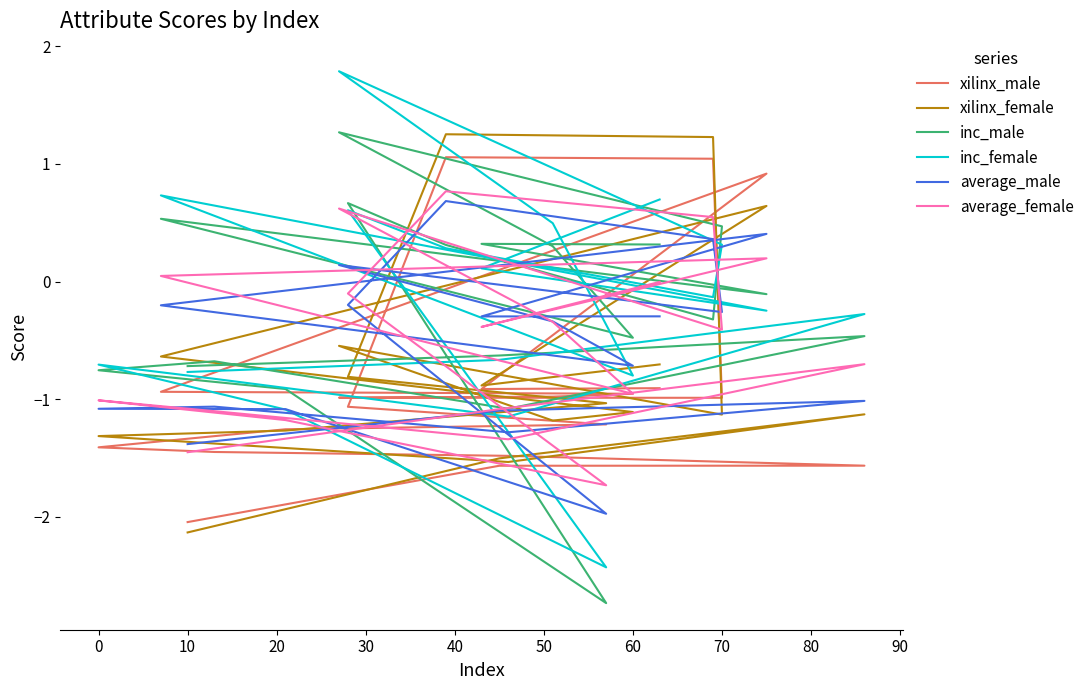

How many data points in inc_male are less than 0?

11